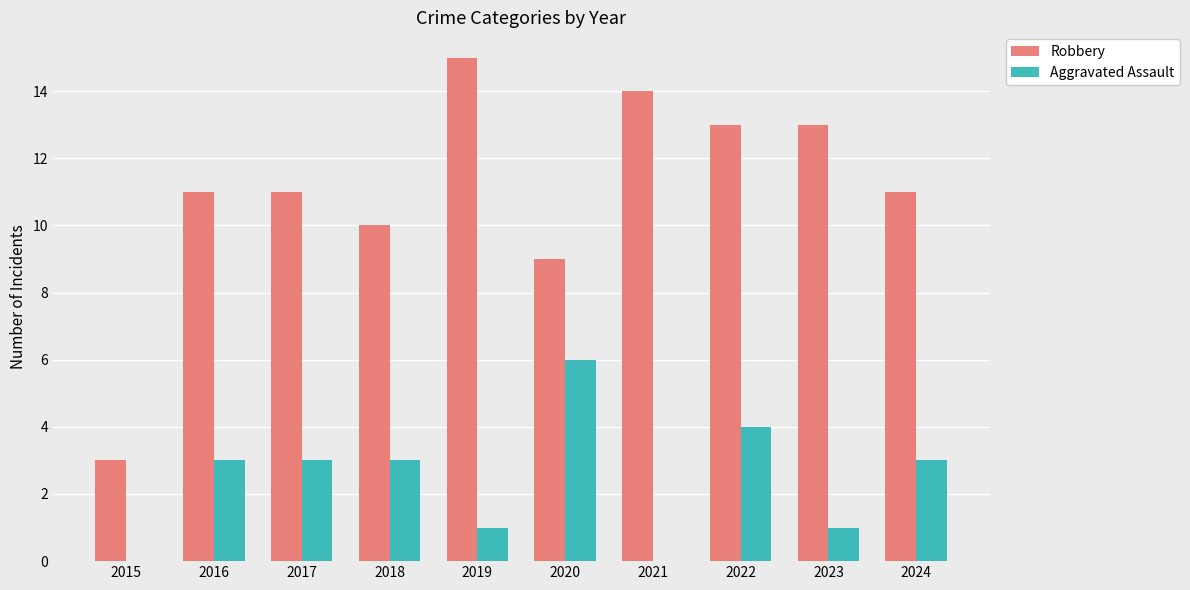

Which label corresponds to the largest value in the chart?

2019